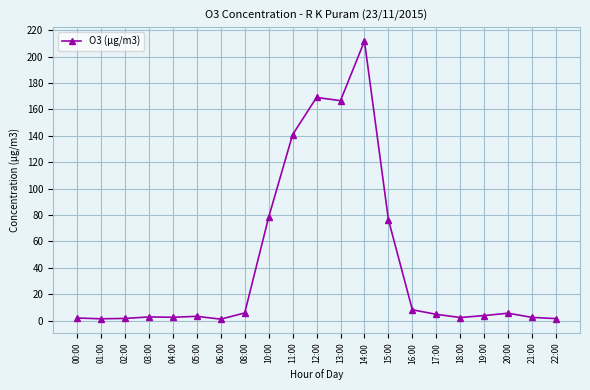

True or false: the data shows 1.6 at 22:00.

True